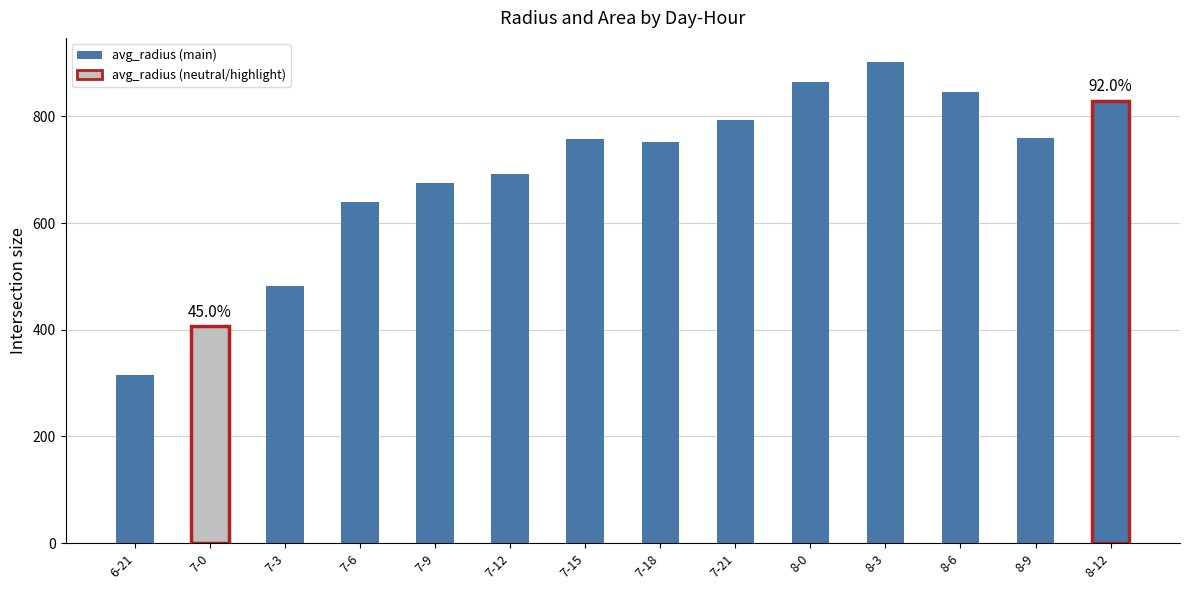

What is the greatest value displayed?

902.3